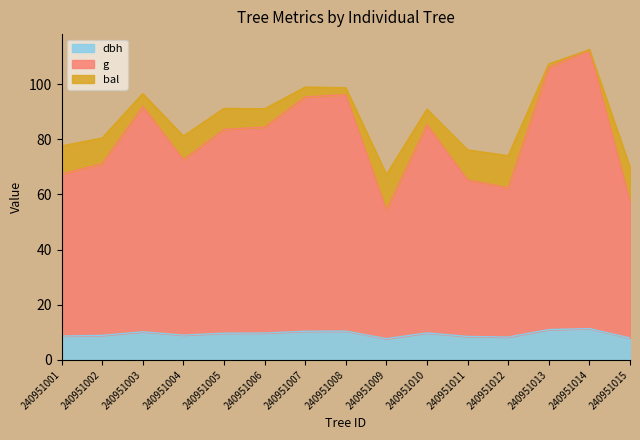

At which category is the sum across all series the highest?

240951014